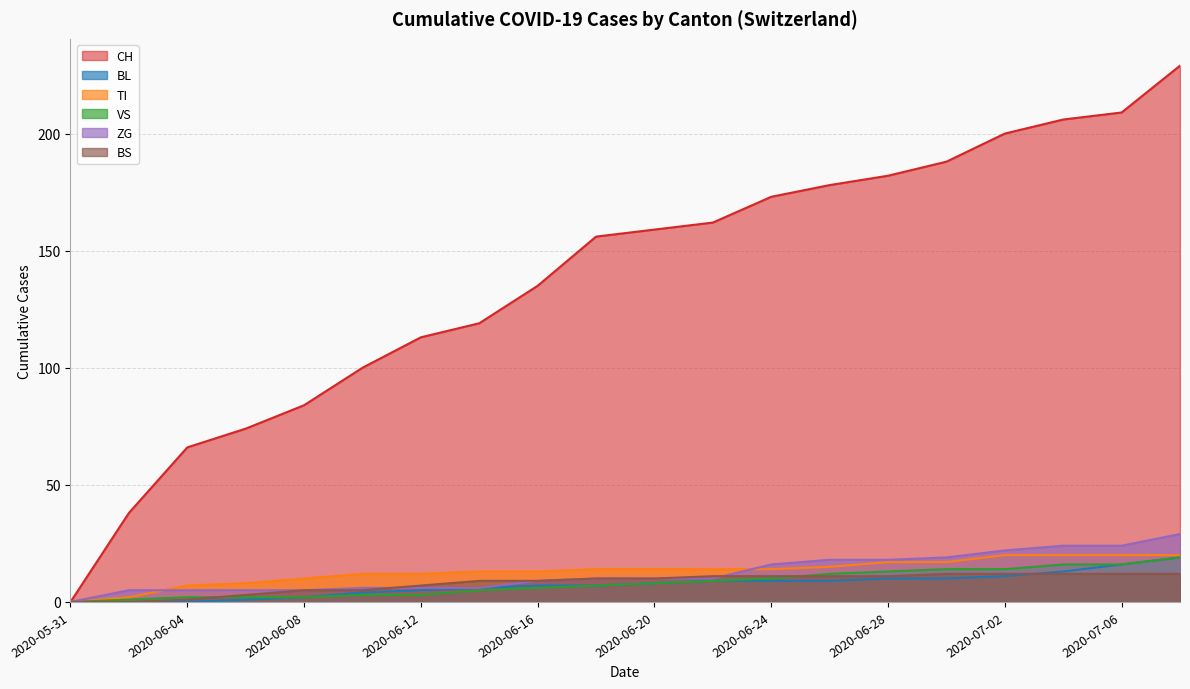

At how many categories does at least one series exceed 35?

19